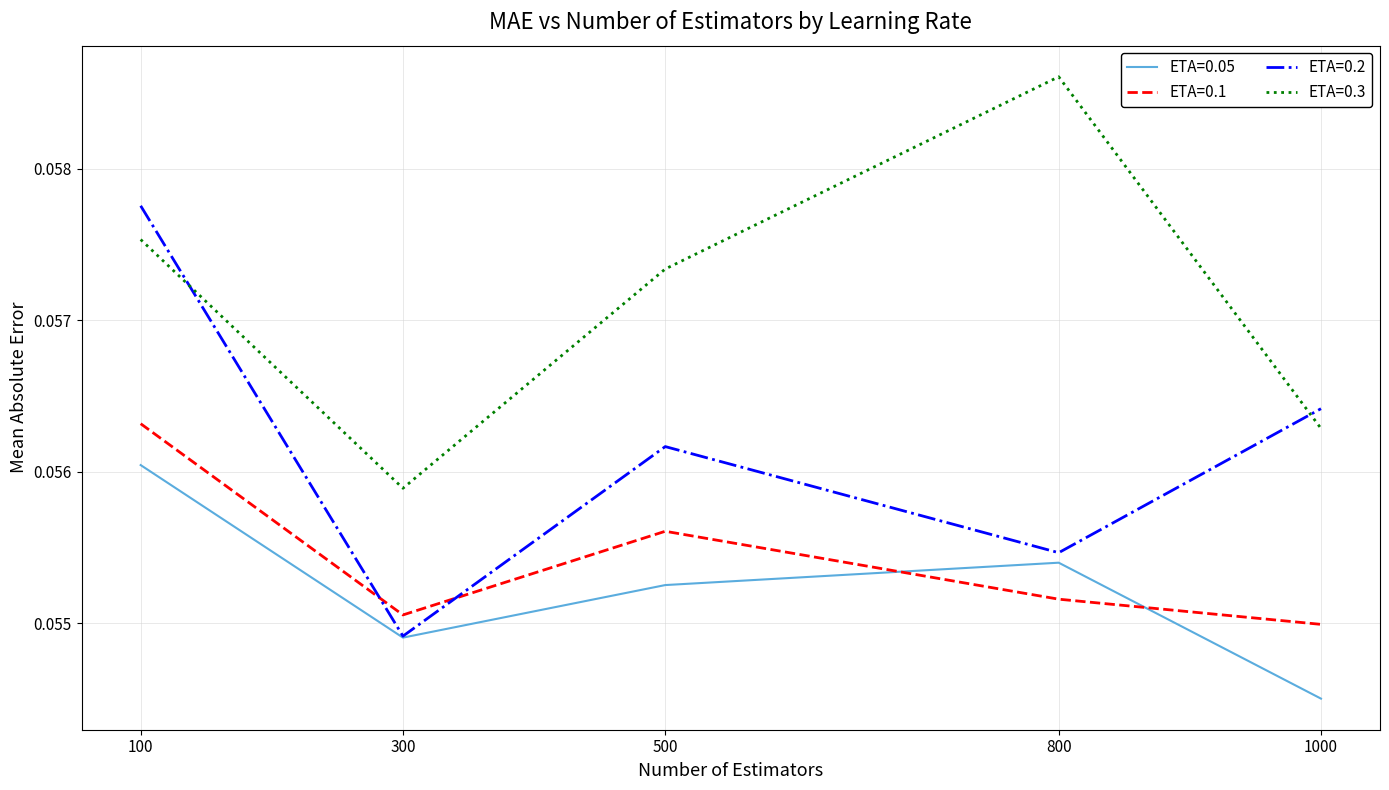

Which series changed the most between 300 and 1000?

ETA=0.2